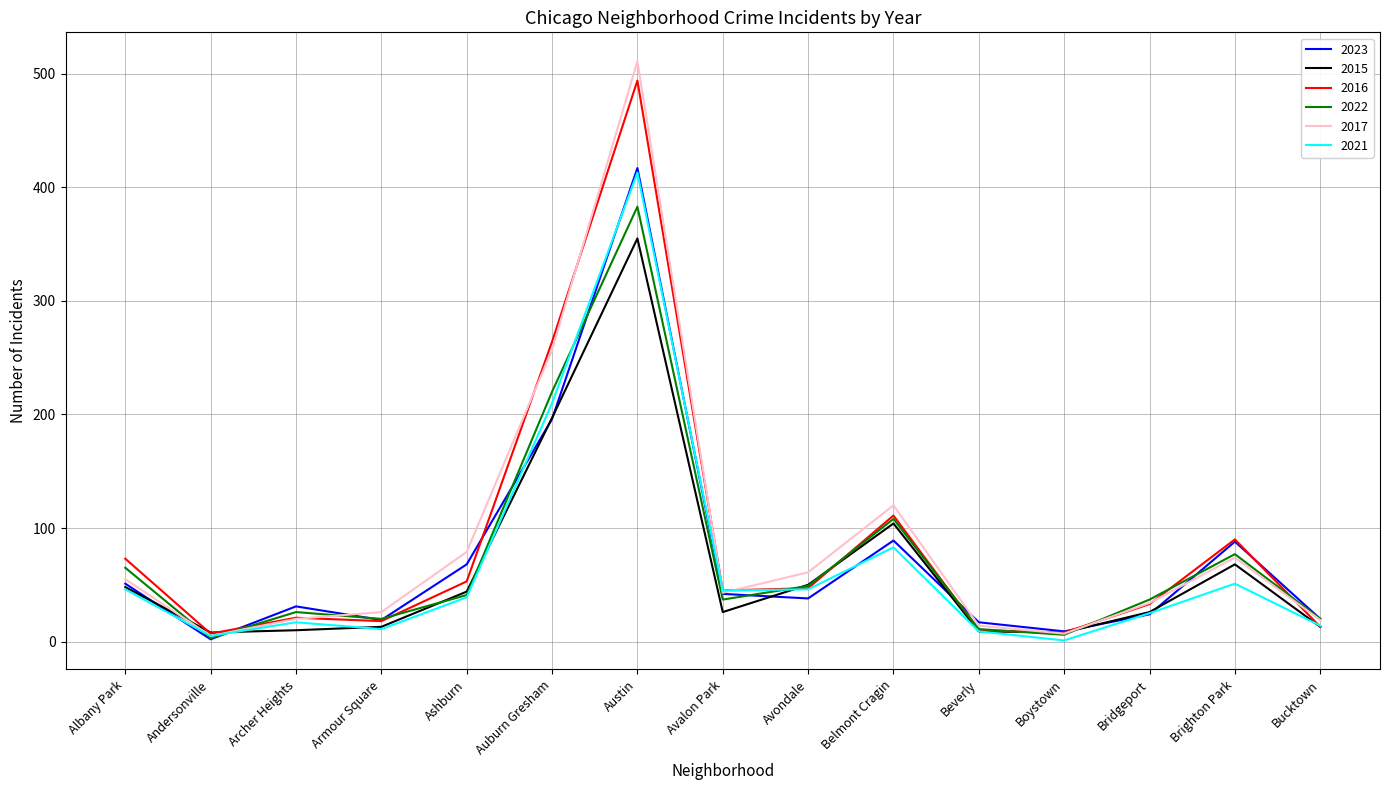

What is the difference between the highest and lowest values at Auburn Gresham?

68